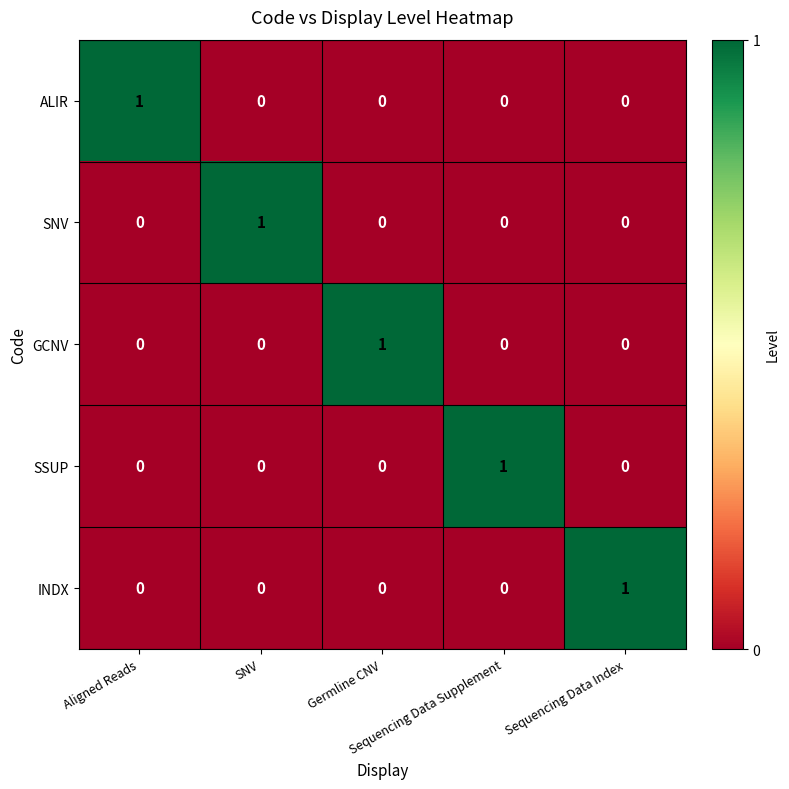

How many ALIR values are between 0 and 1?

5